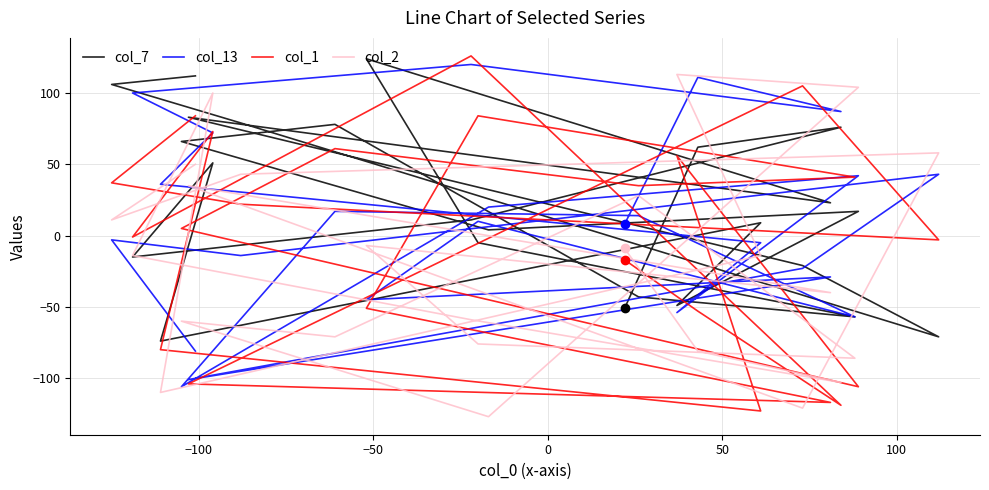

At 0, list the series in order from largest to smallest.

col_2, col_13, col_1, col_7